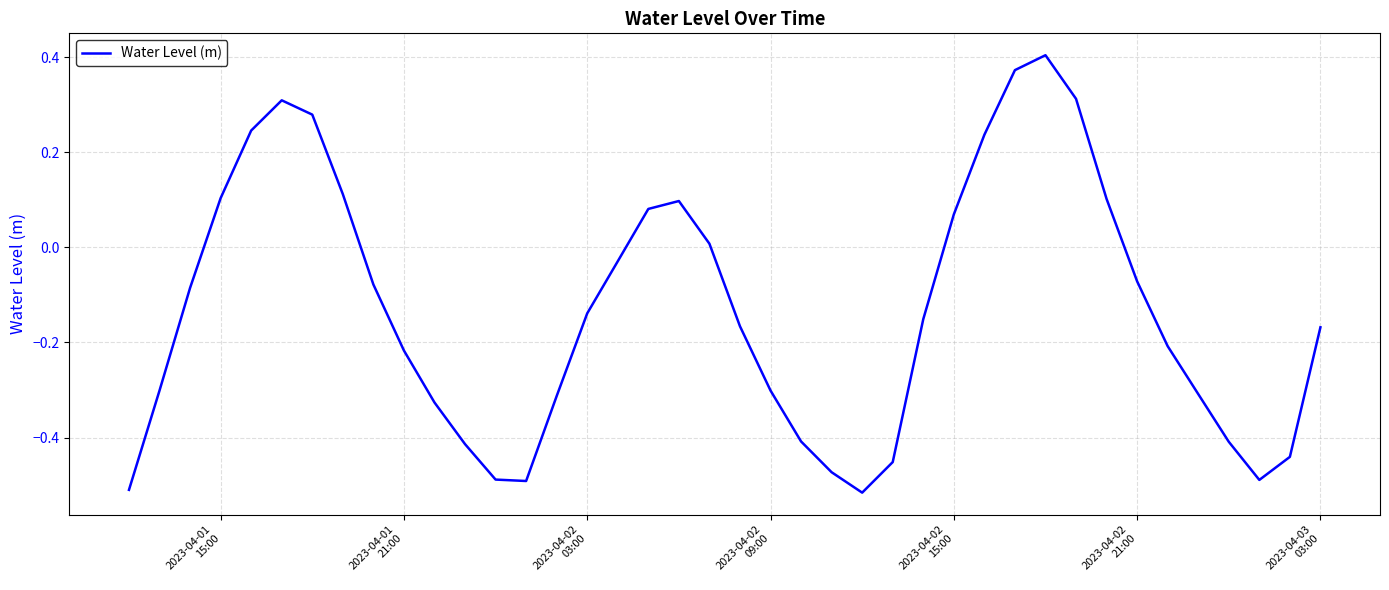

What is the difference between the maximum and minimum values?

0.9